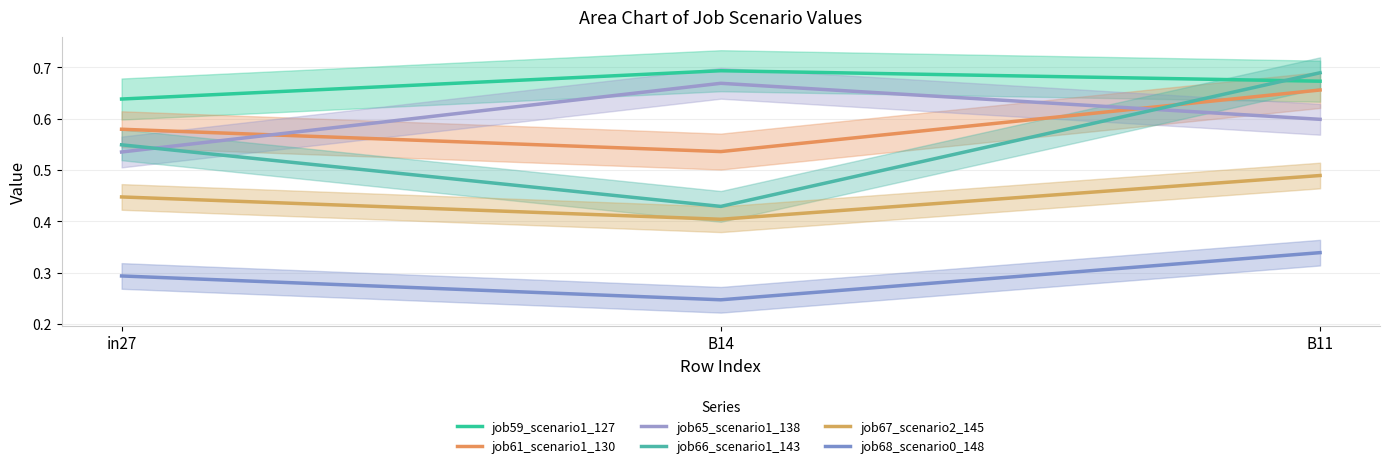

At how many categories does at least one series exceed 0?

3